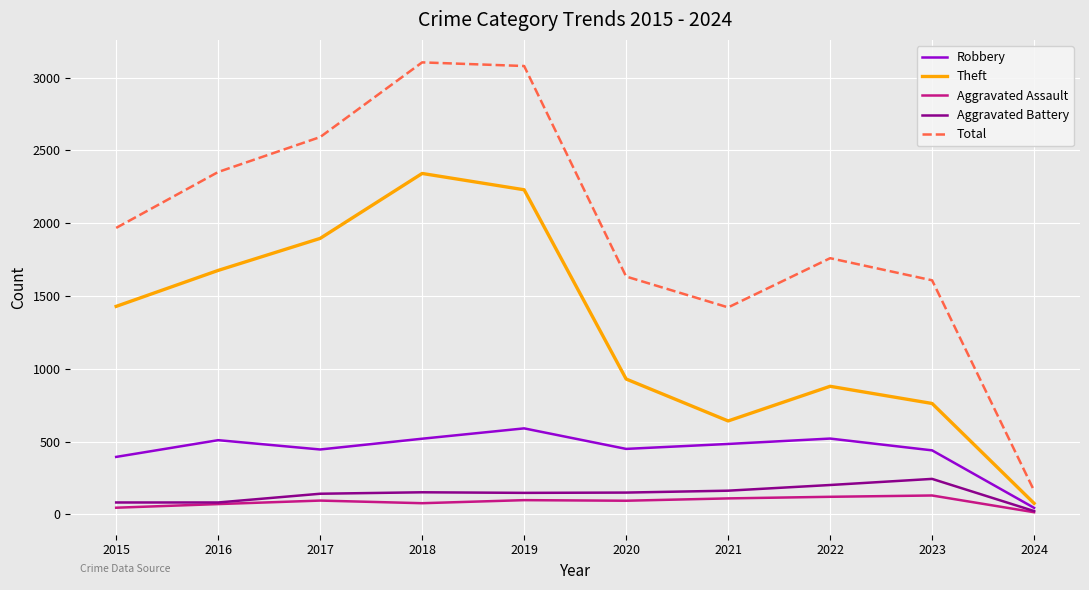

The Total series shows 2830 at 2022. True or false?

False